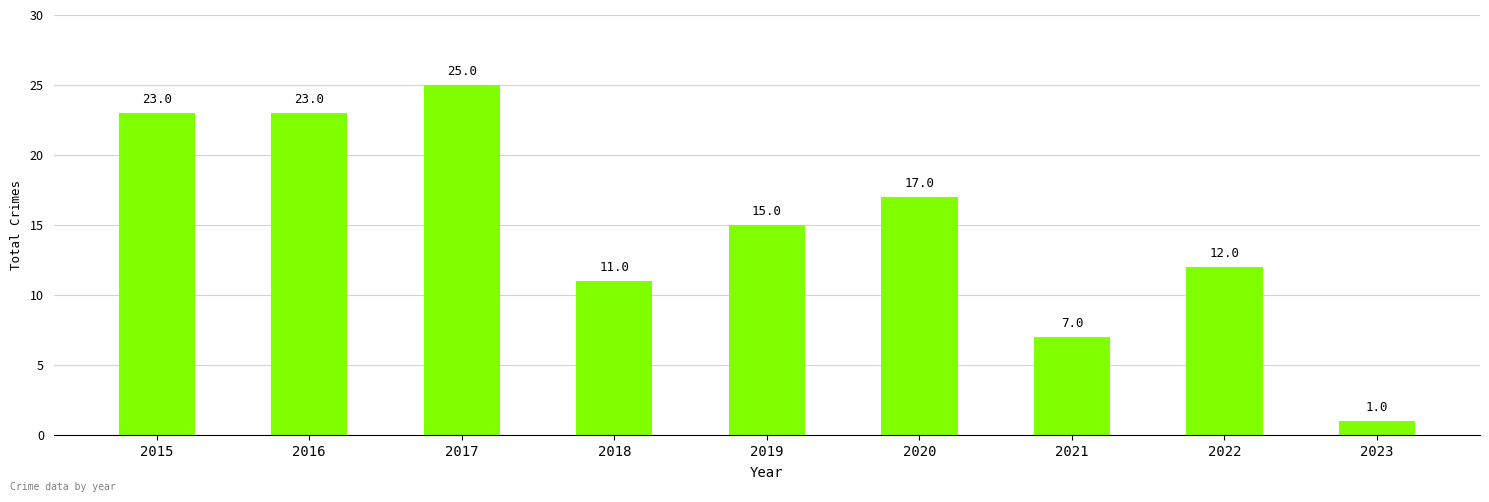

Read the value at 2019, to the nearest 5.

15